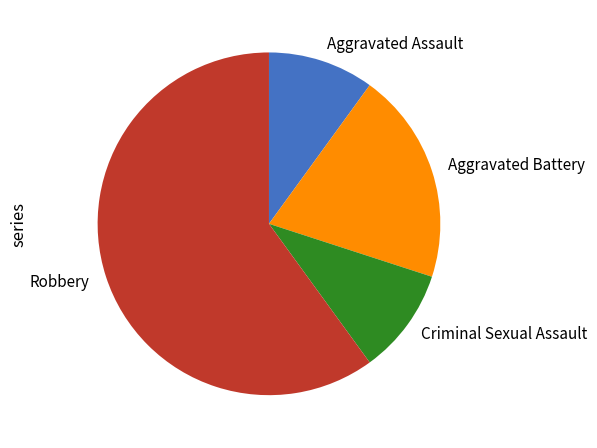

Is it true that Criminal Sexual Assault is 23% of the pie?

False